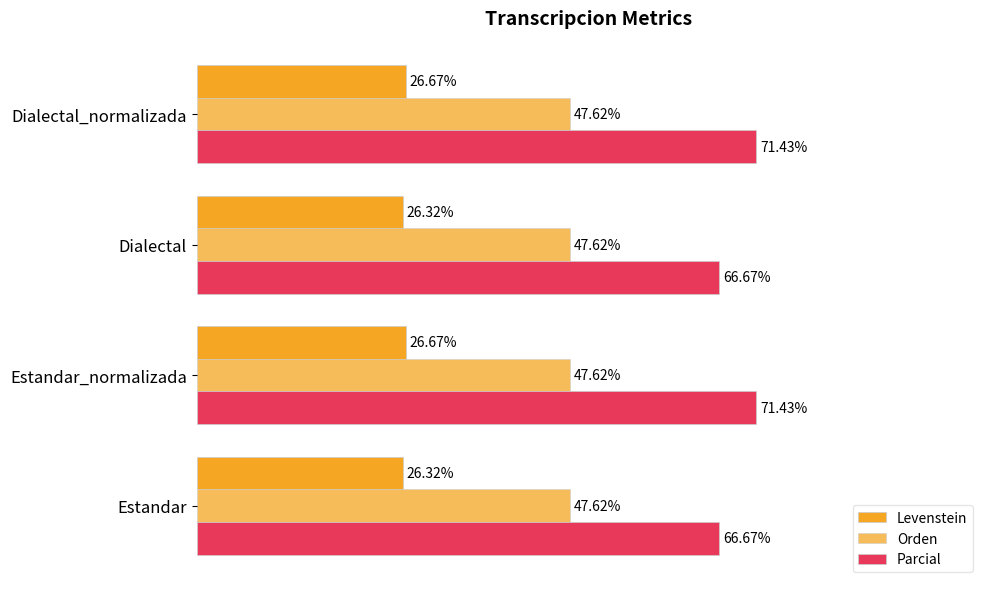

What are all the series names shown in the legend?

Levenstein, Orden, Parcial